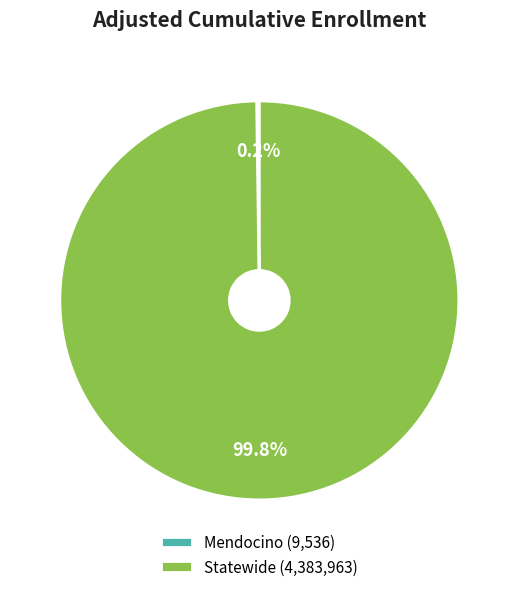

What portion of the pie excludes Statewide (4,383,963)?

0.2%